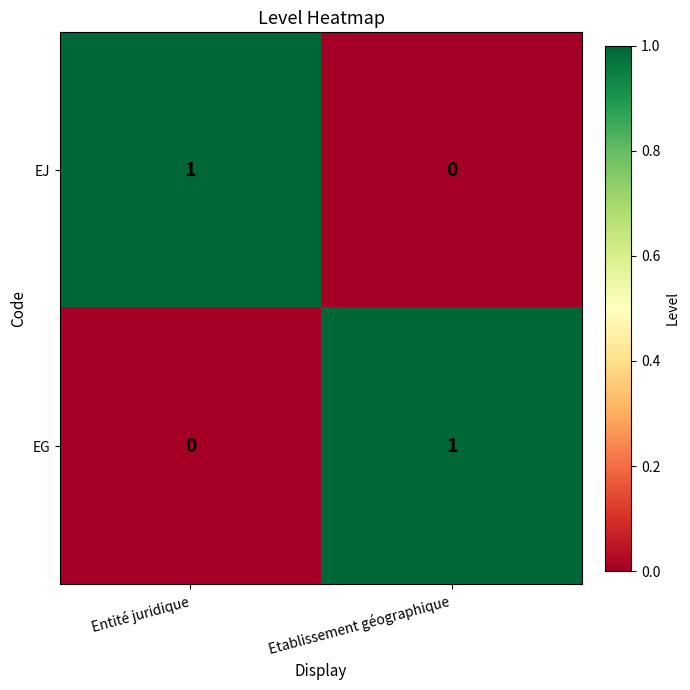

Where is EG nearest to the value 0?

Entité juridique